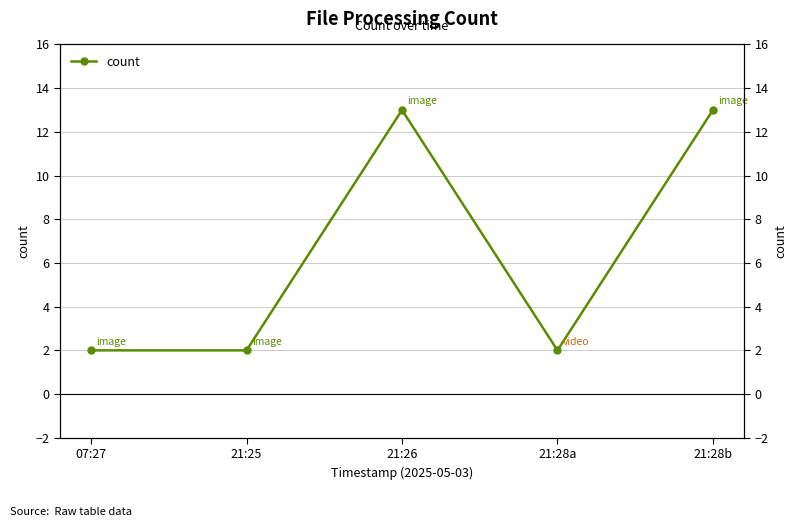

What is the ratio of the value at 07:27 to the value at 21:28a?

1.0